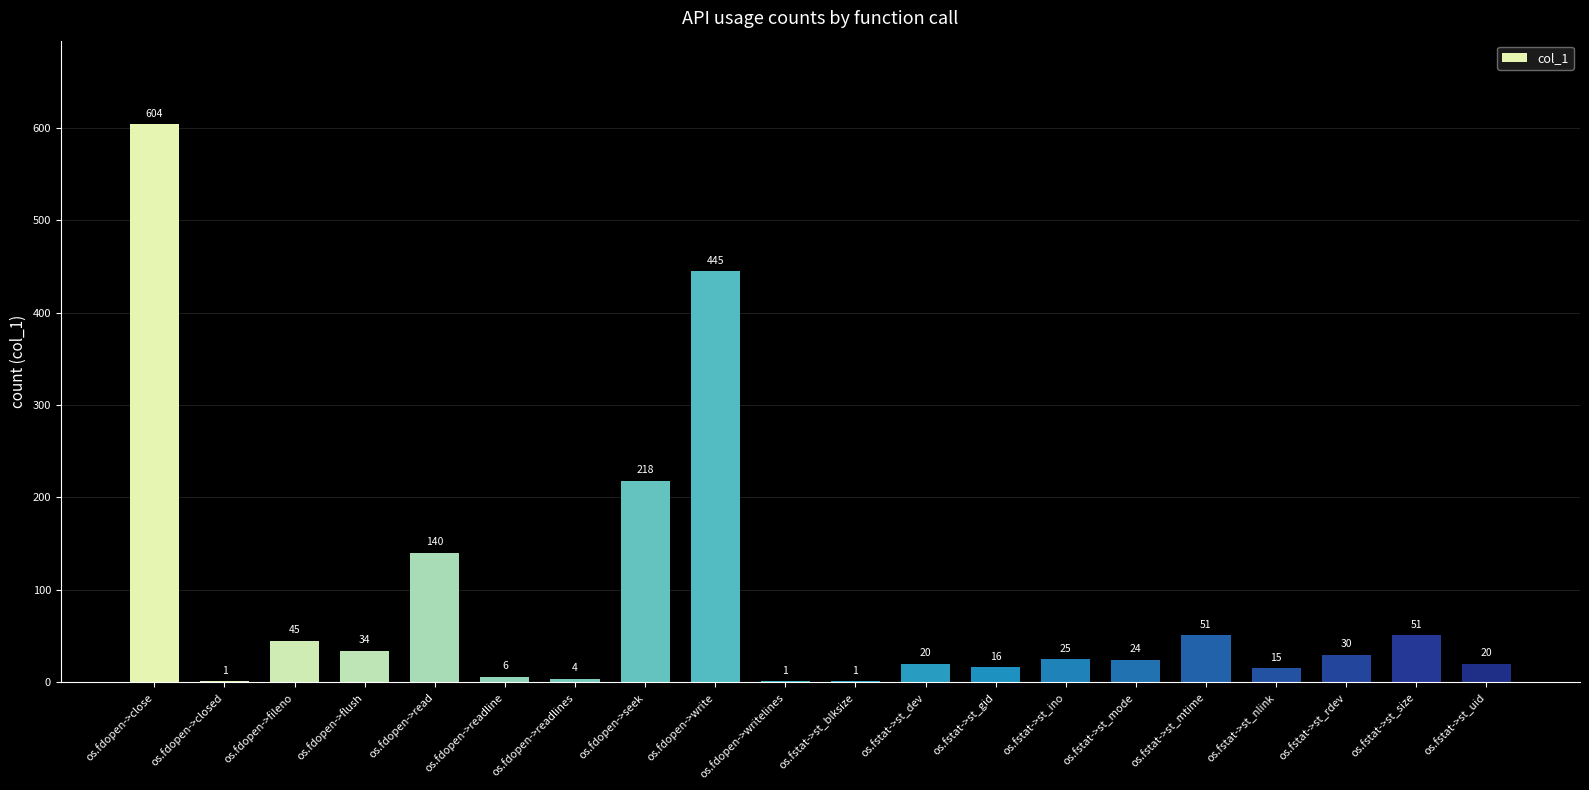

What is the difference between the values at os.fstat->st_ino and os.fstat->st_mode?

1